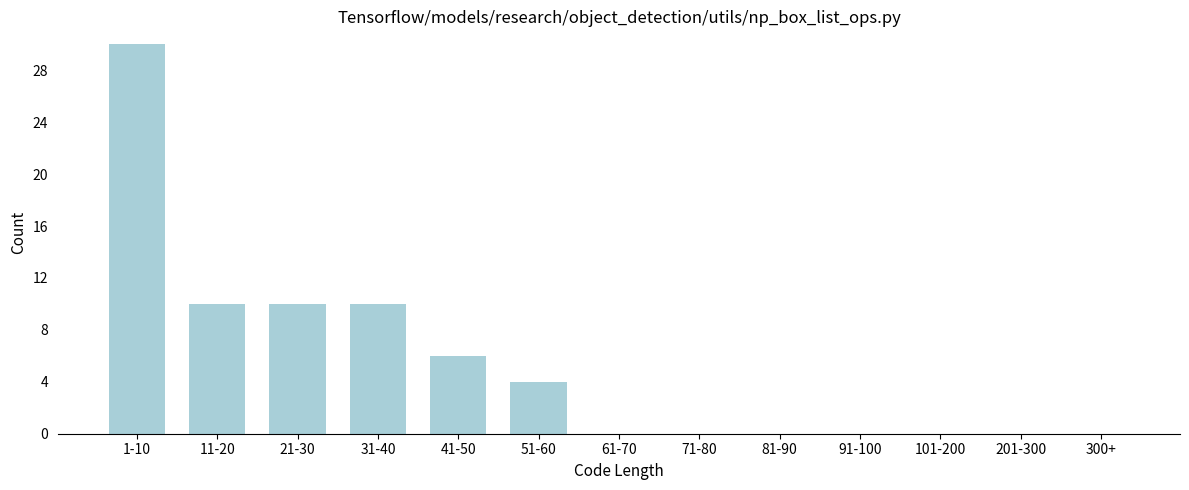

Reading left to right, what are all the values shown in this chart?

1-10=30	11-20=10	21-30=10	31-40=10	41-50=6	51-60=4	61-70=0	71-80=0	81-90=0	91-100=0	101-200=0	201-300=0	300+=0